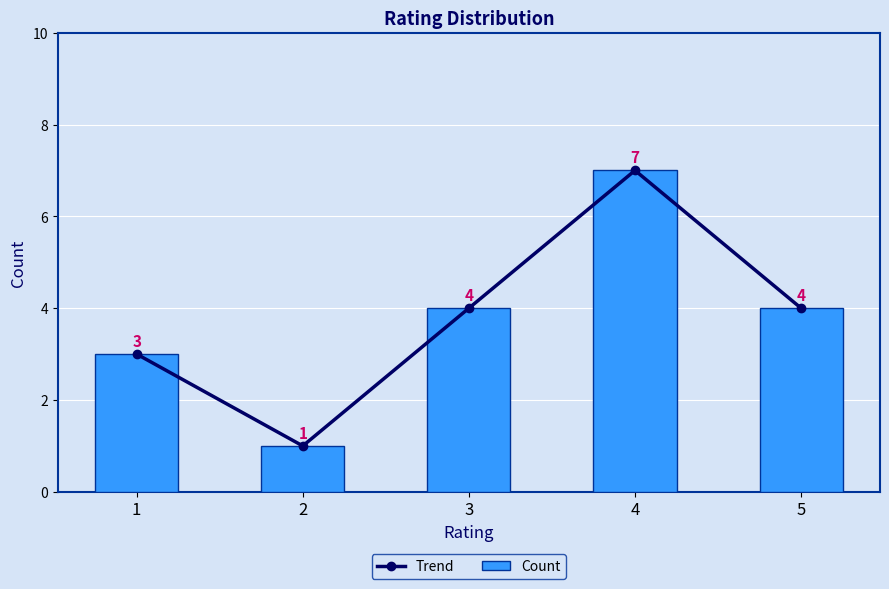

List the series in order of their peak value, highest first.

Trend, Count